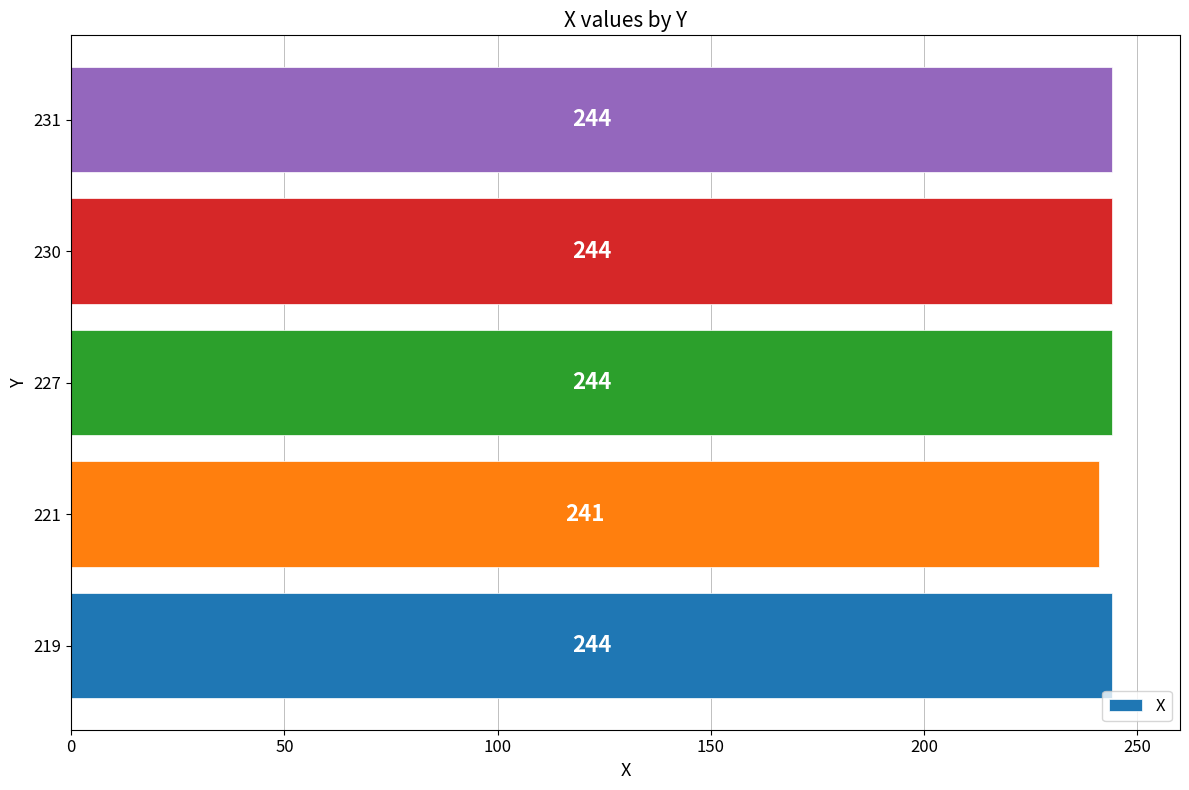

The value at 221 is 241. True or false?

True